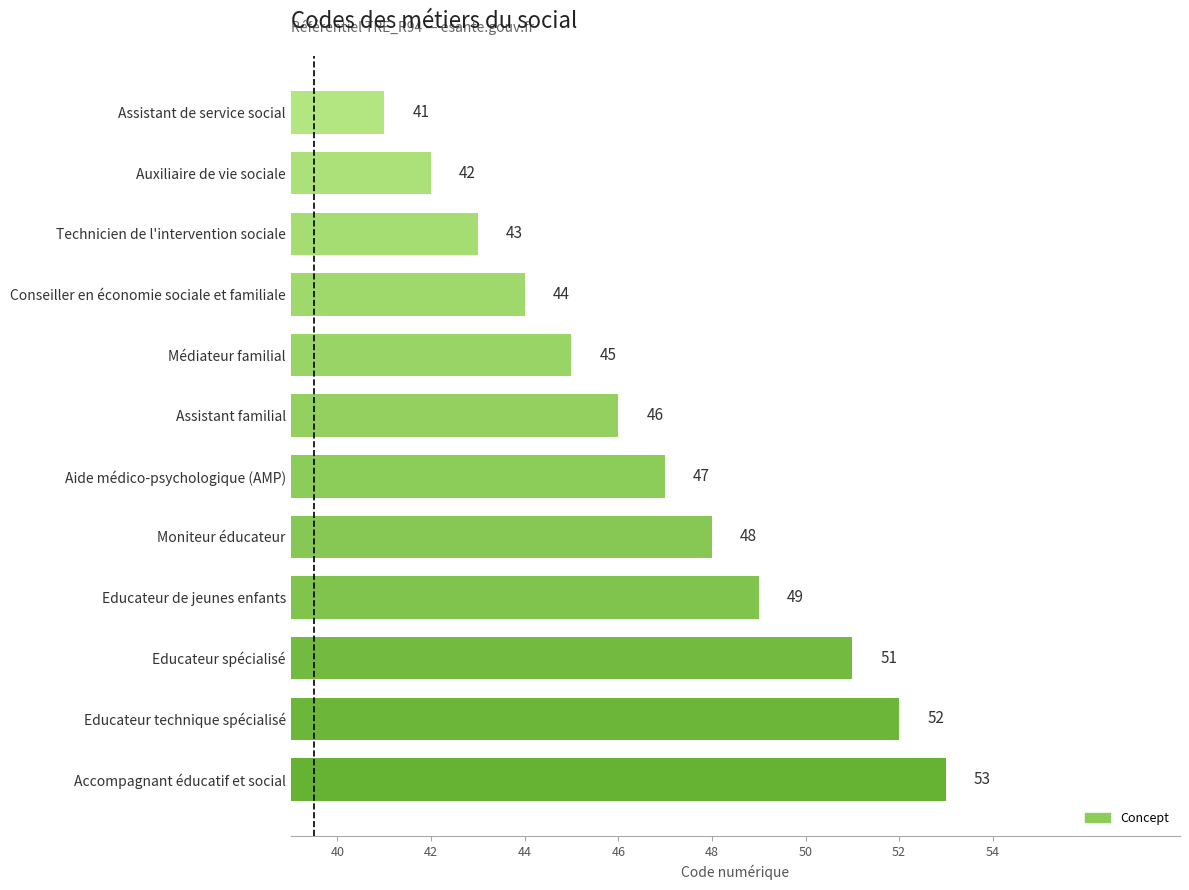

List the labels in order of value, largest first.

Accompagnant éducatif et social, Educateur technique spécialisé, Educateur spécialisé, Educateur de jeunes enfants, Moniteur éducateur, Aide médico-psychologique (AMP), Assistant familial, Médiateur familial, Conseiller en économie sociale et familiale, Technicien de l'intervention sociale, Auxiliaire de vie sociale, Assistant de service social